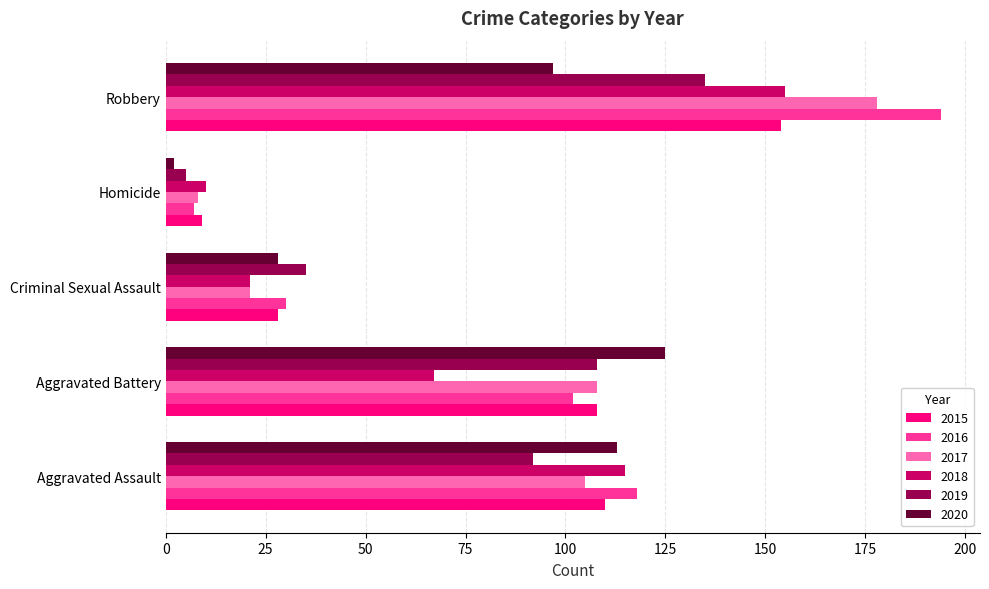

What is the difference between the maximum and minimum values in the 2017 series?

170